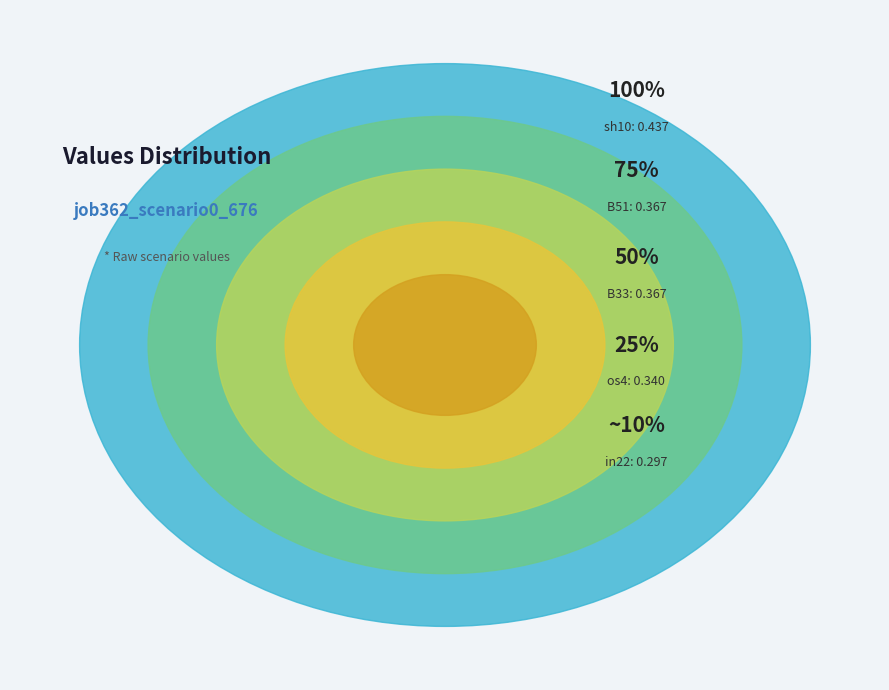

Which slice is the largest?

sh10